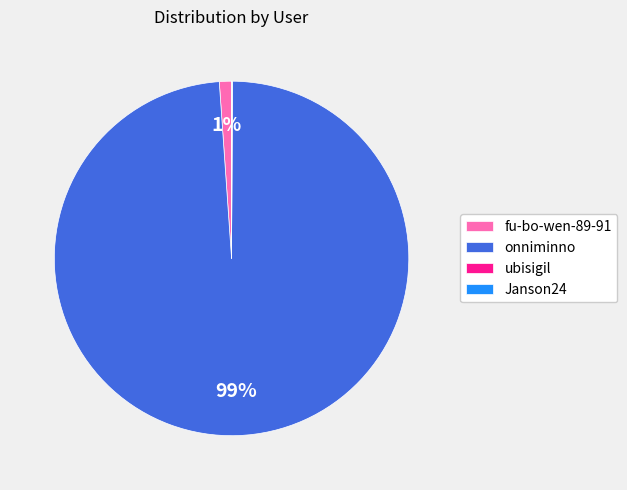

Is fu-bo-wen-89-91 the majority of the pie?

No